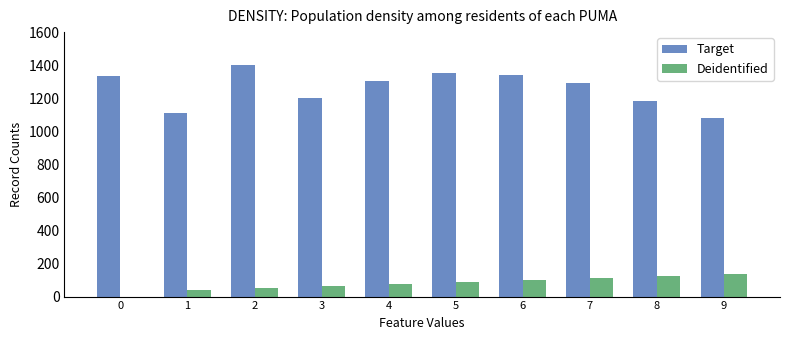

What is the highest value of the Target series?

1402.5